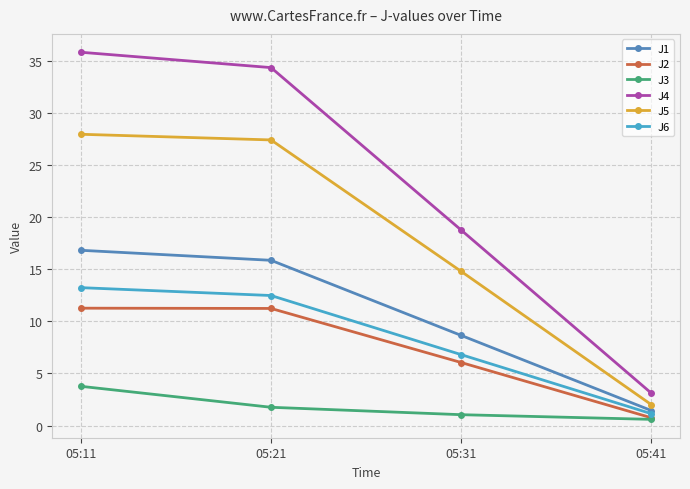

At which category is the sum across all series the highest?

05:11